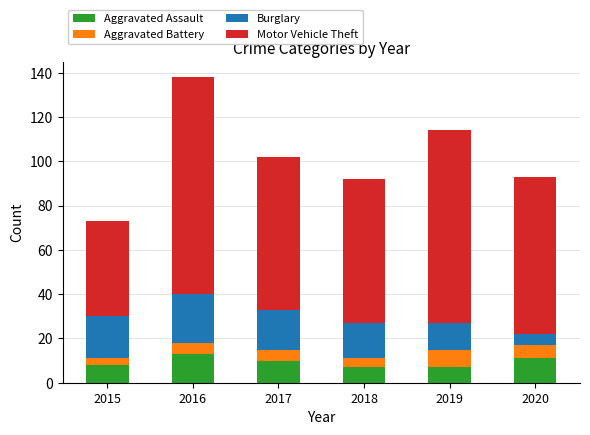

How many data points does each series have?

6